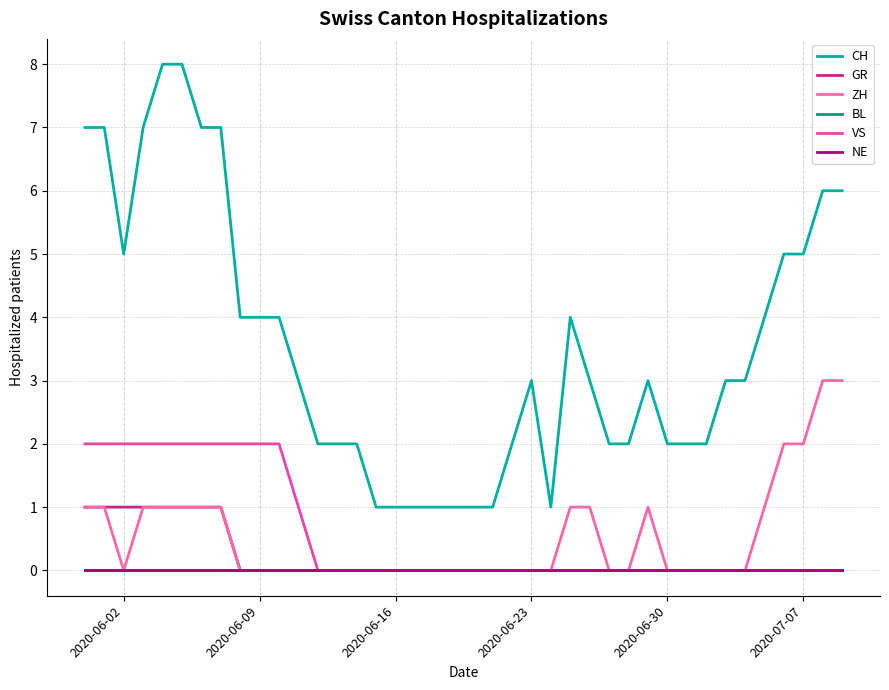

At how many categories does at least one series exceed 6?

7